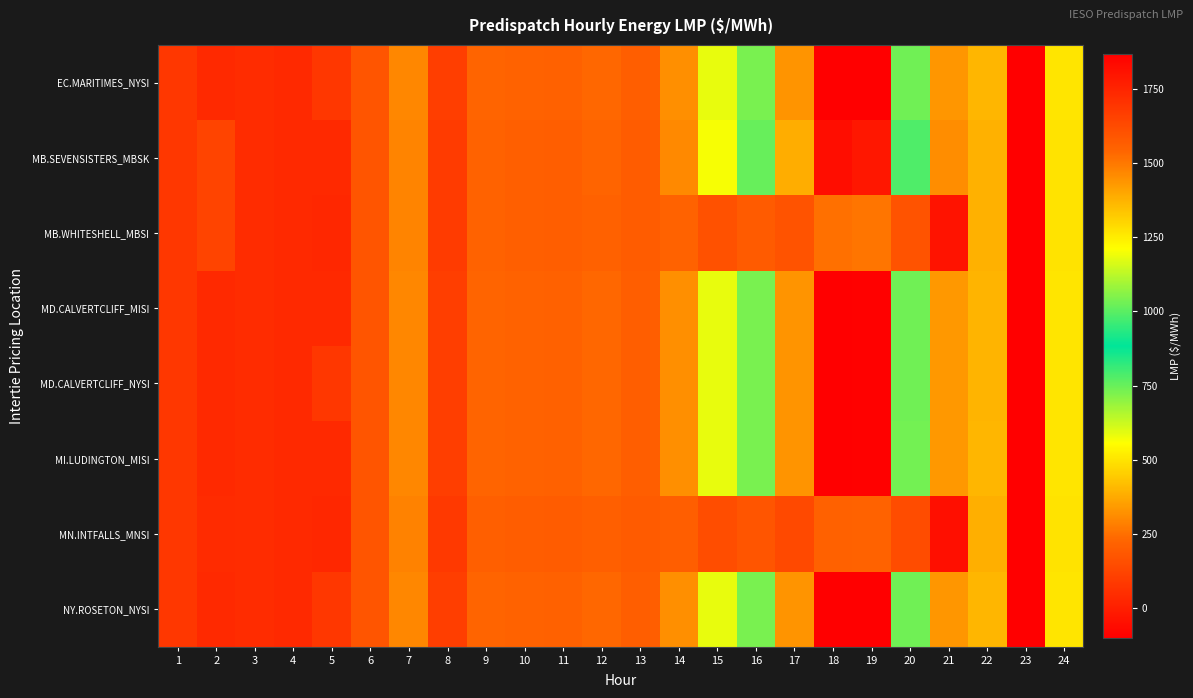

Which label corresponds to the largest value in the chart?

18